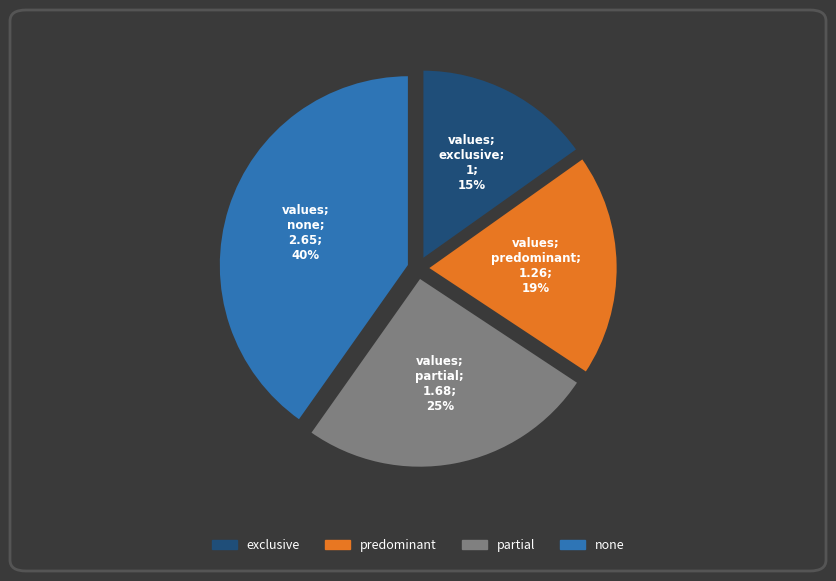

Is there a majority slice in this chart?

No